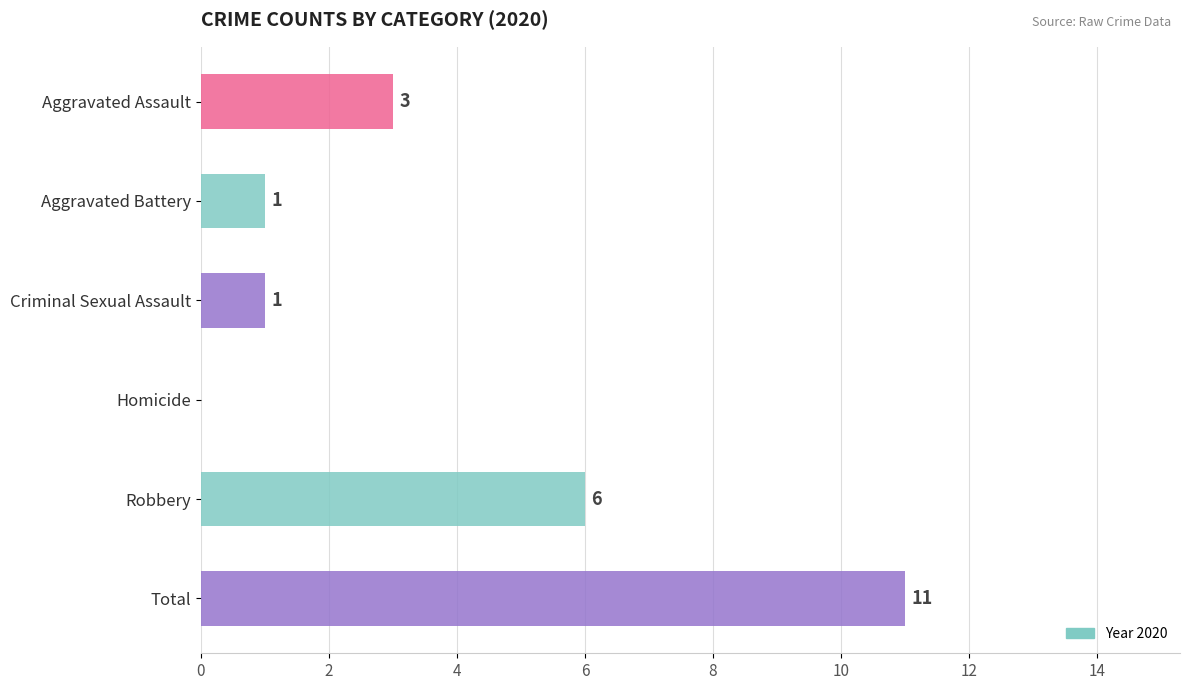

Where is the data nearest to the value 5?

Robbery